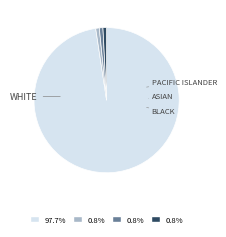

How many segments does this pie chart have?

4